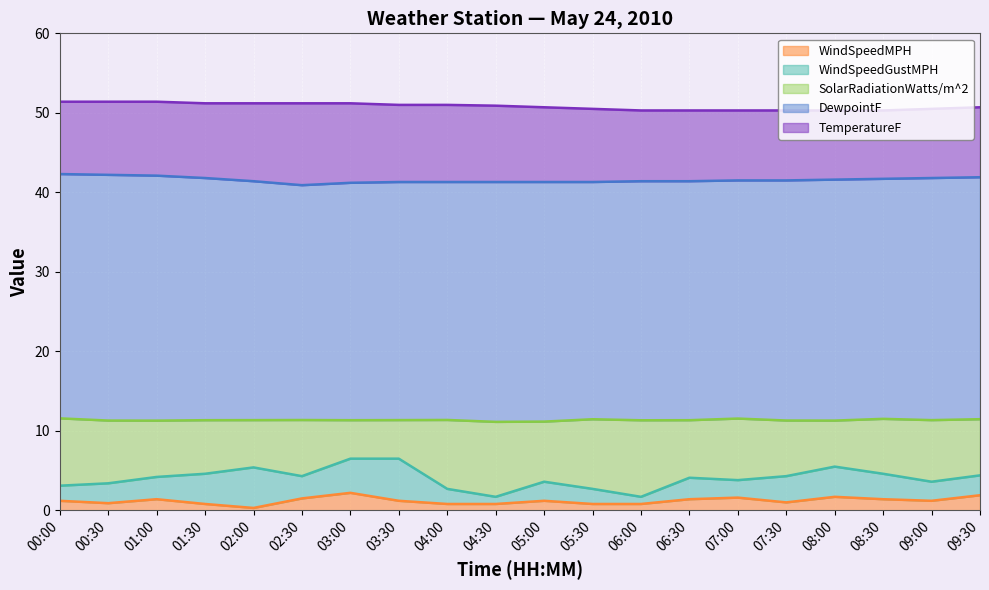

How many interior local valleys does the DewpointF series have?

1